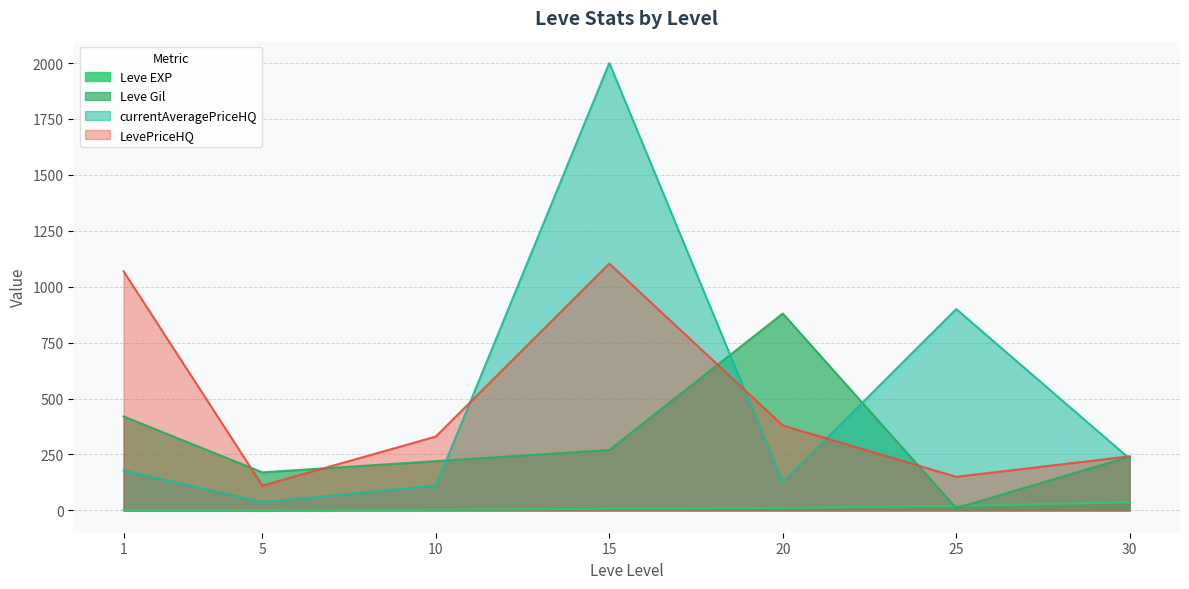

At how many categories does at least one series exceed 633?

4